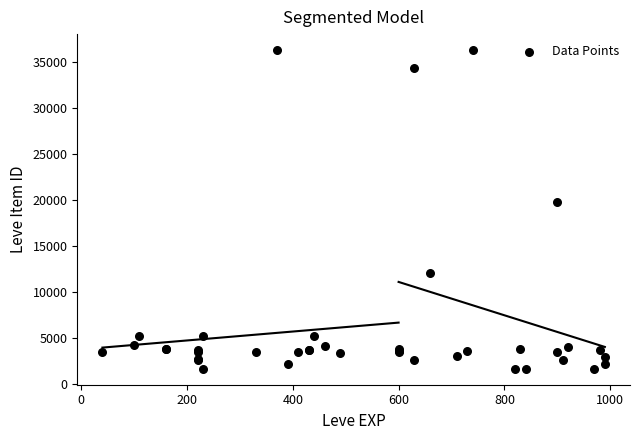

What Y value in the scatter plot is closest to 18967?

19744